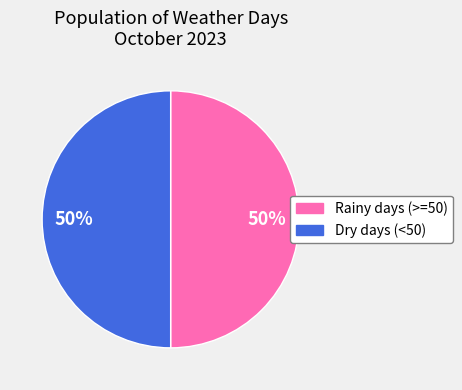

To the nearest percent, what is the average slice percentage?

50%